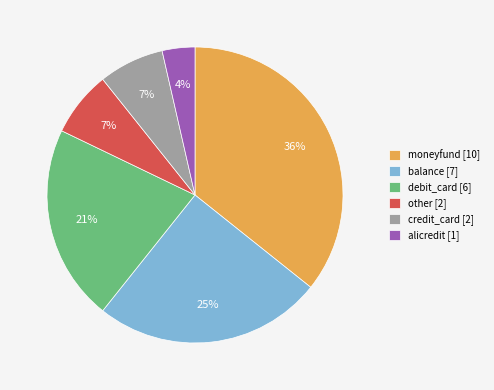

Approximately how many times larger is the value at debit_card [6] compared to credit_card [2]?

3.0